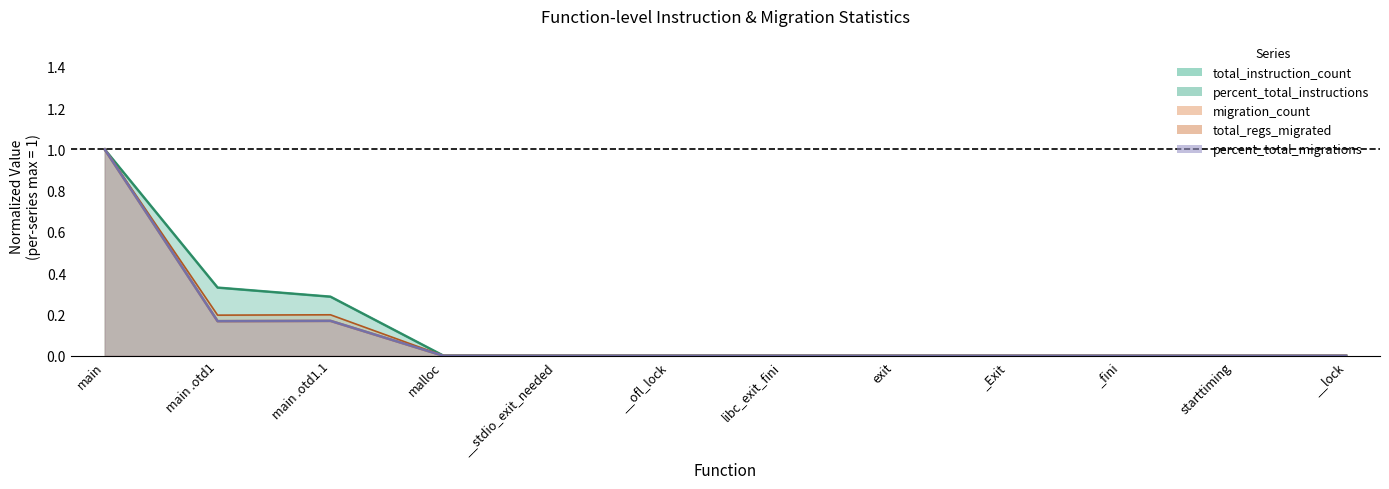

True or false: total_instruction_count and total_regs_migrated cross at least once.

False